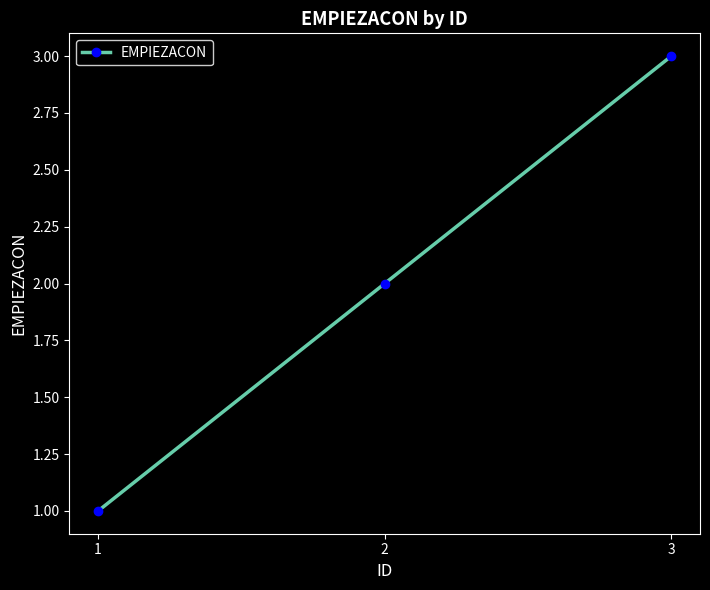

What is the difference between the values at 3 and 1?

2